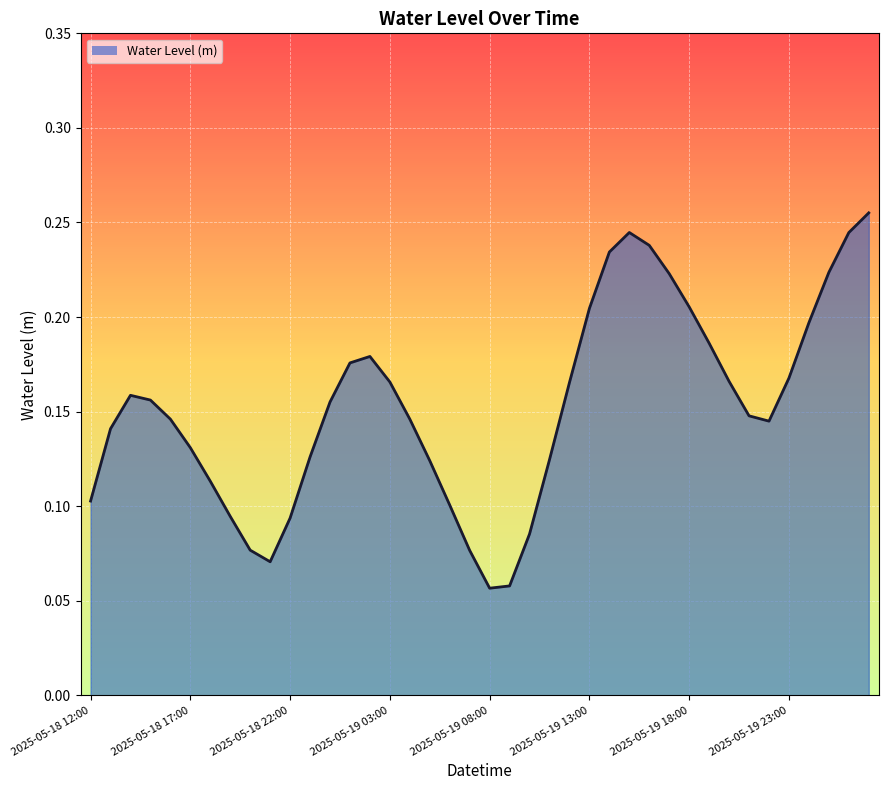

What is the label of the 5th point from the left?

2025-05-18 16:00